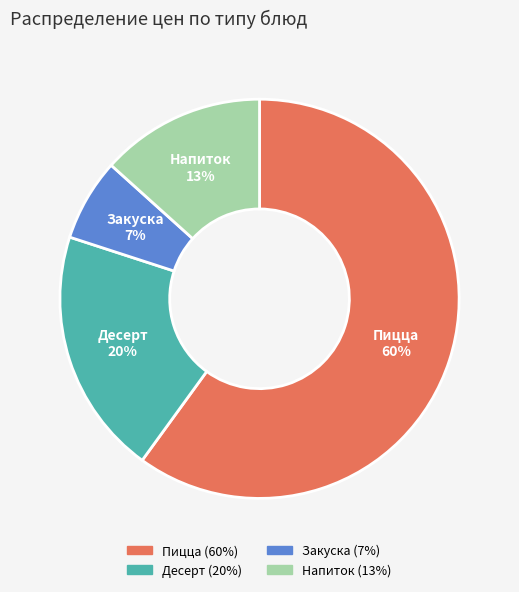

Count the number of slices in the pie.

4